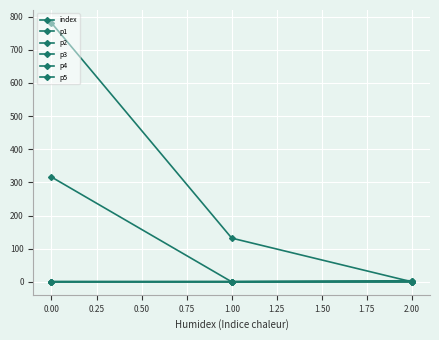

How many data points in p2 are less than 1?

1